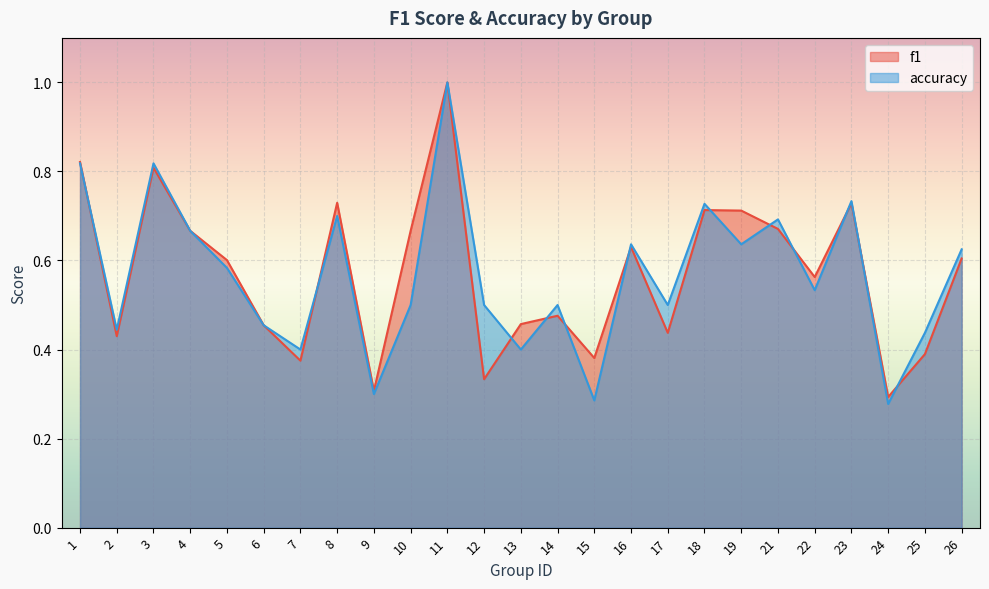

True or false: f1 and accuracy cross at least once.

True